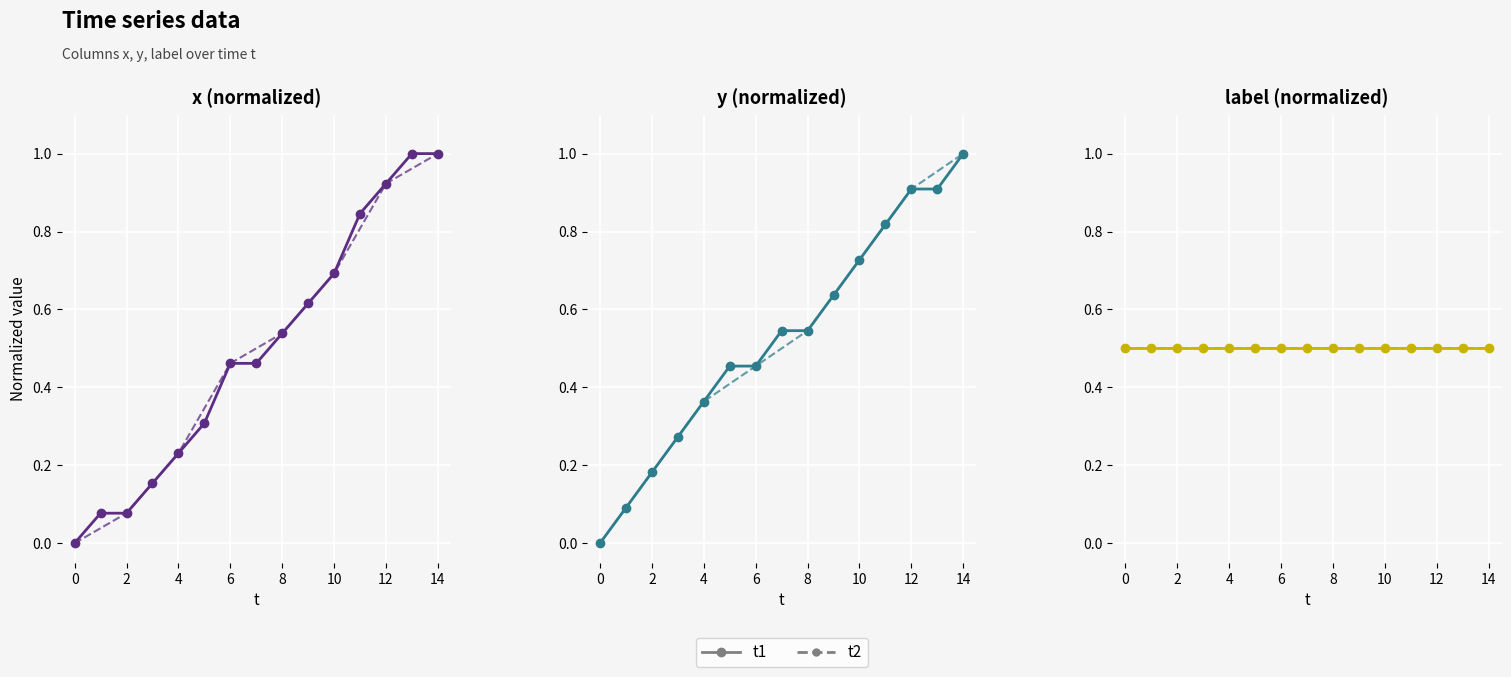

The value of y at 11 is 0.8. True or false?

True